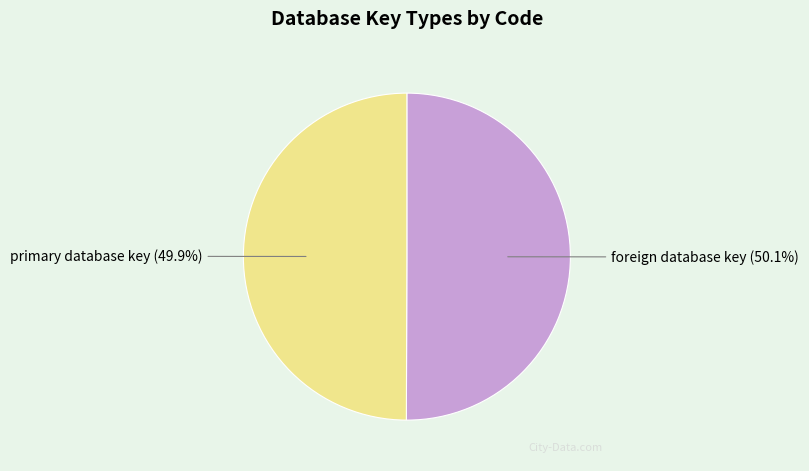

How many segments does this pie chart have?

2